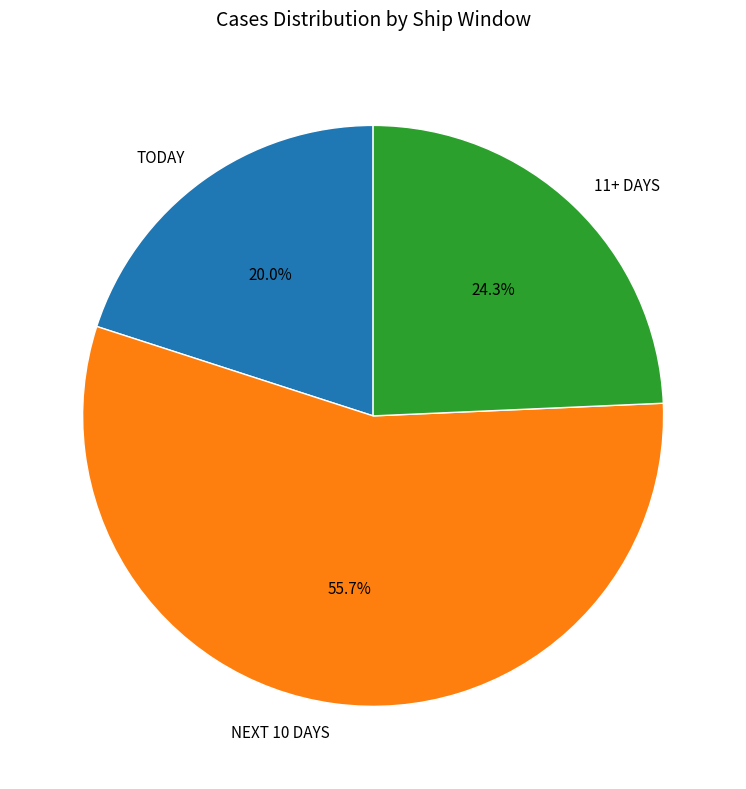

To the nearest percent, what percentage of the pie is NEXT 10 DAYS?

56%